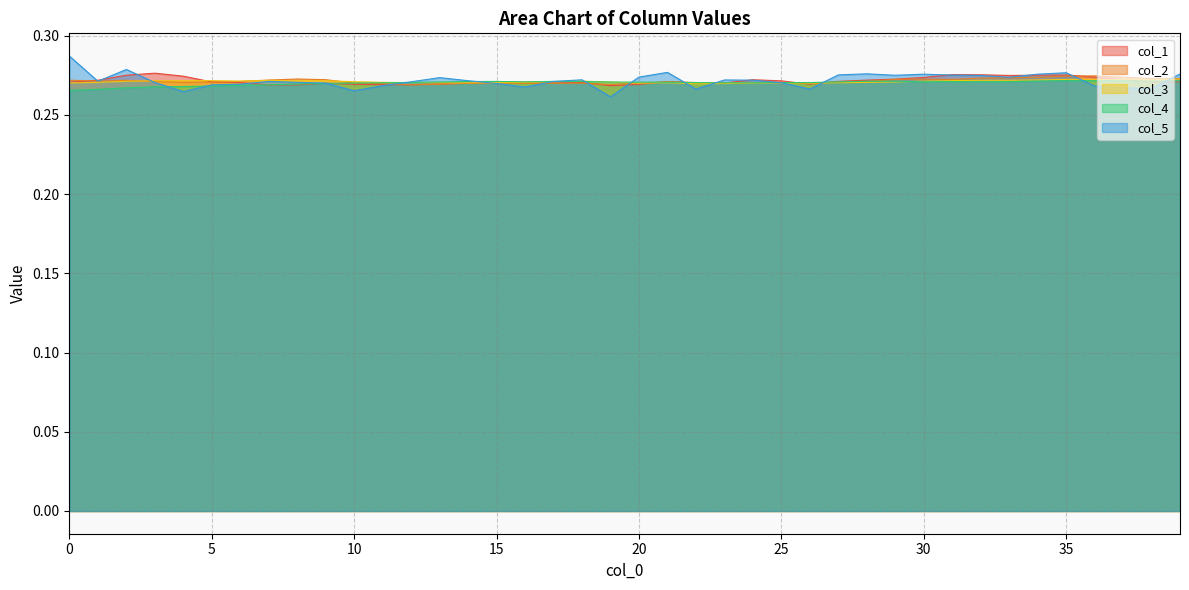

What is the highest value of the col_3 series?

0.3